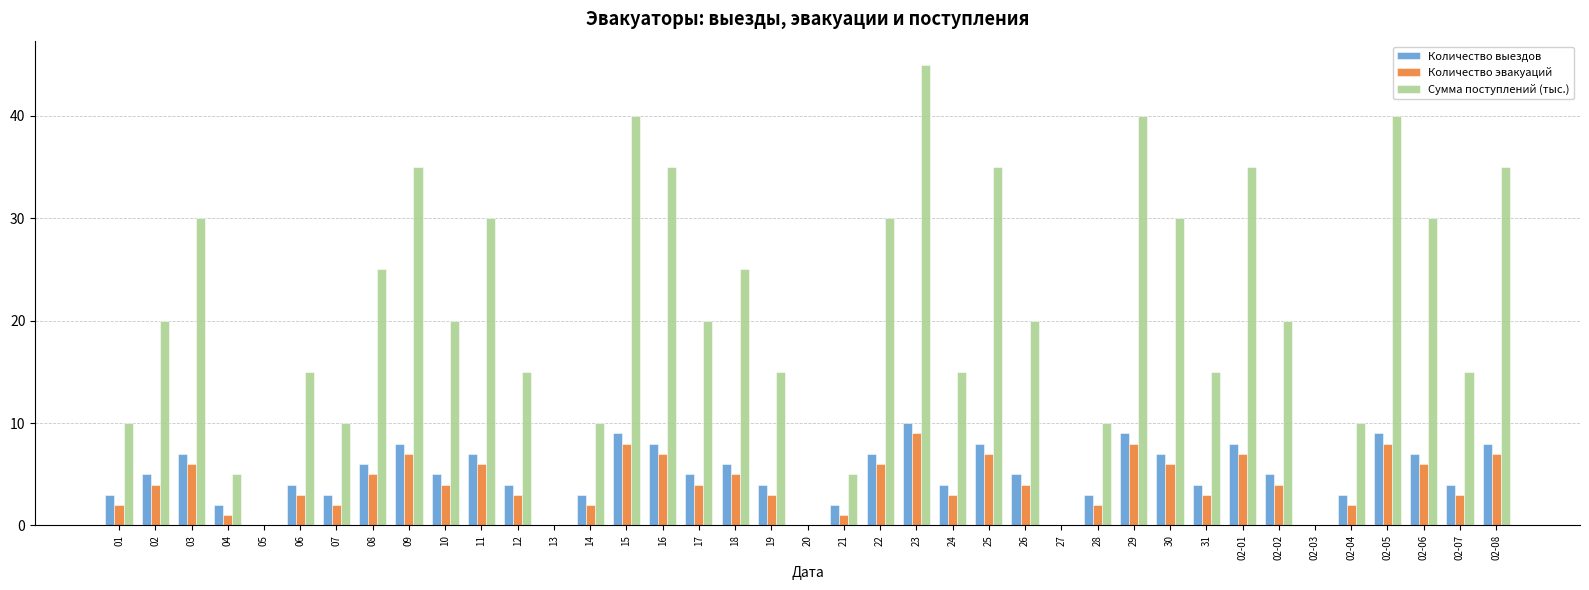

How many groups of bars are there?

39